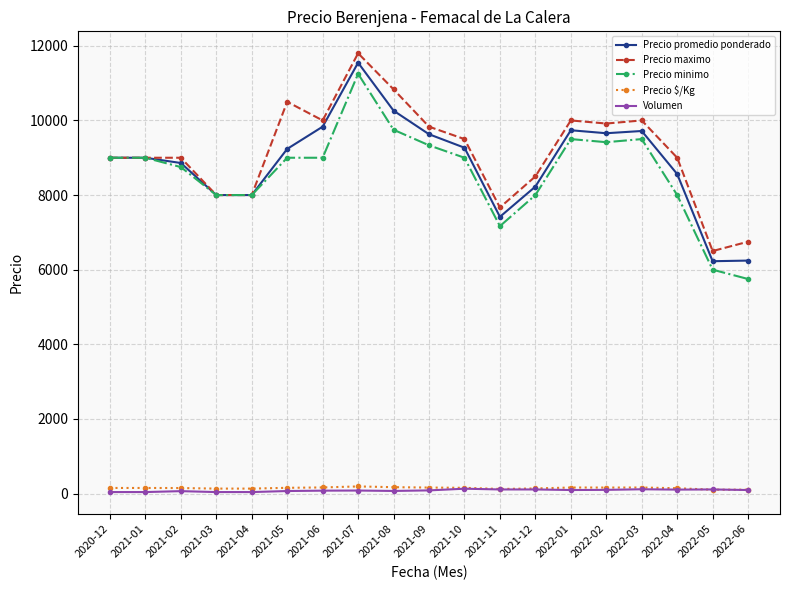

Which series changed the most between 2021-05 and 2022-04?

Precio maximo